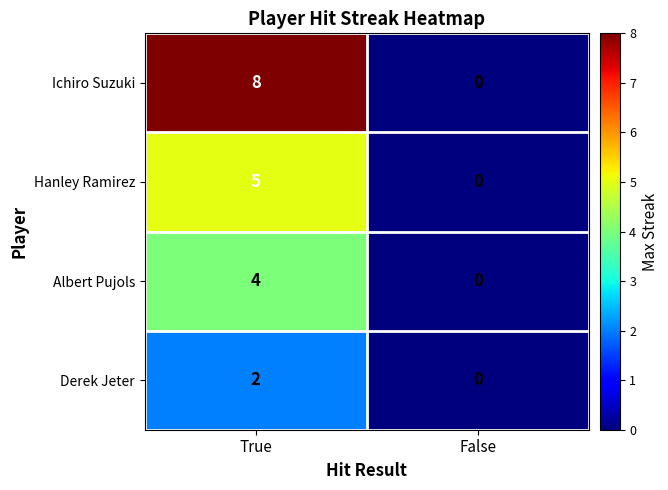

Which category has the lowest value across all series?

False